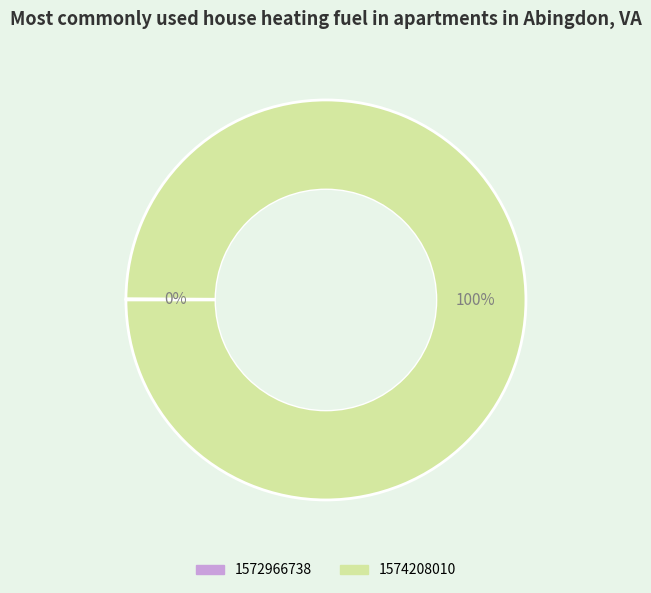

Which category has the biggest portion of the pie?

1574208010